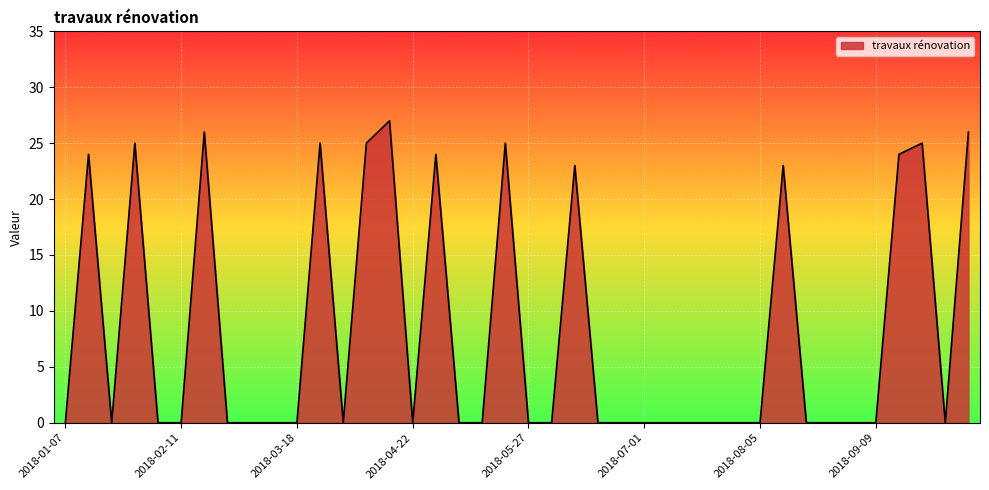

What is the maximum value shown in the chart?

27